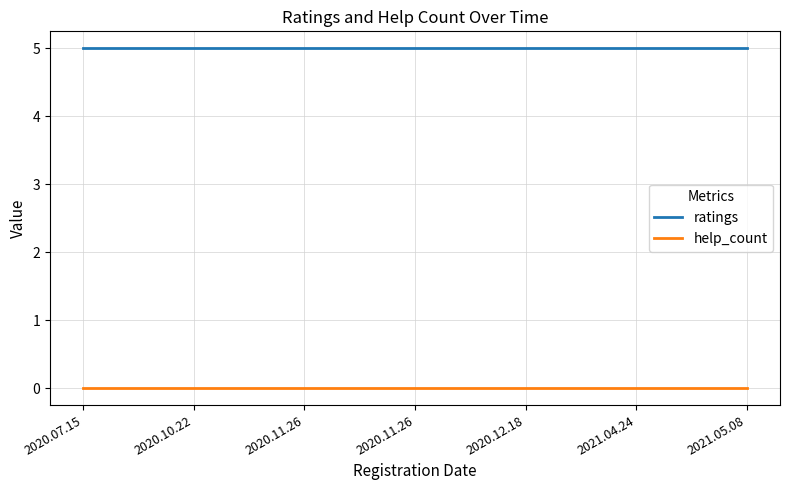

What are all the series names shown in the legend?

ratings, help_count